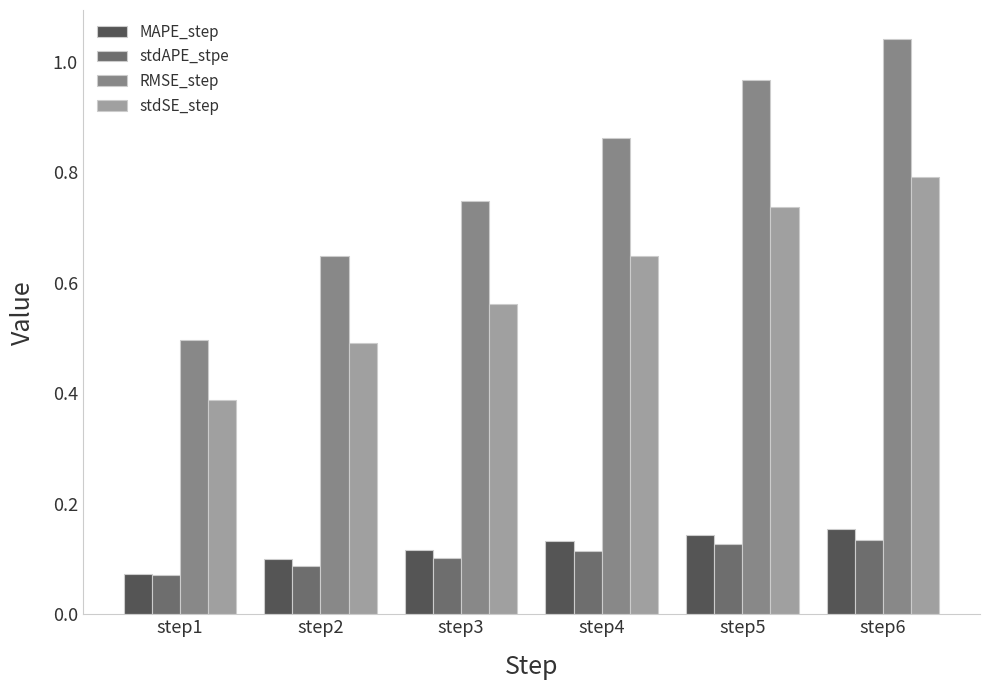

At which category is the sum across all series the highest?

step6